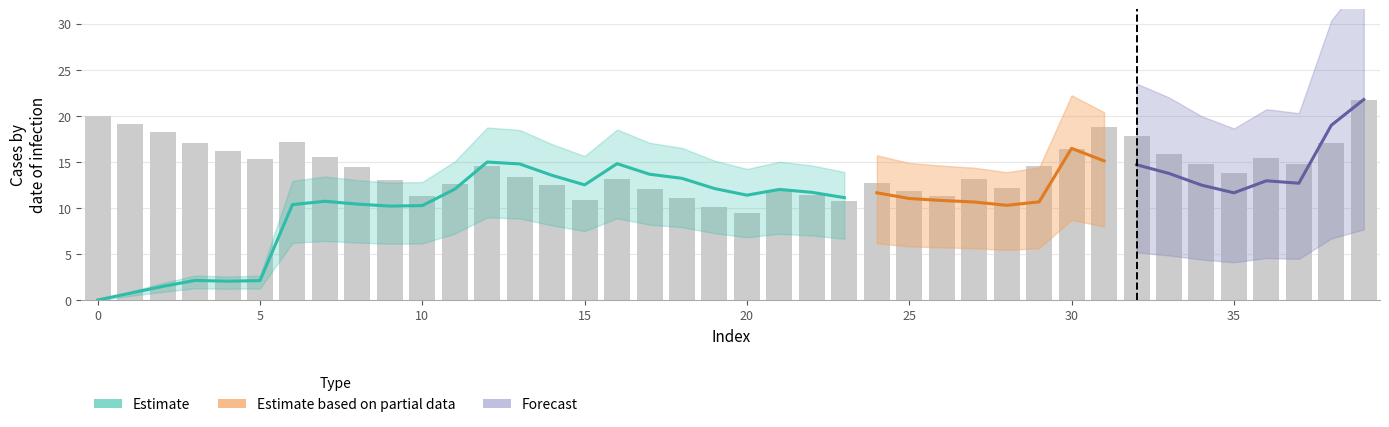

Which label corresponds to the largest value in the chart?

39